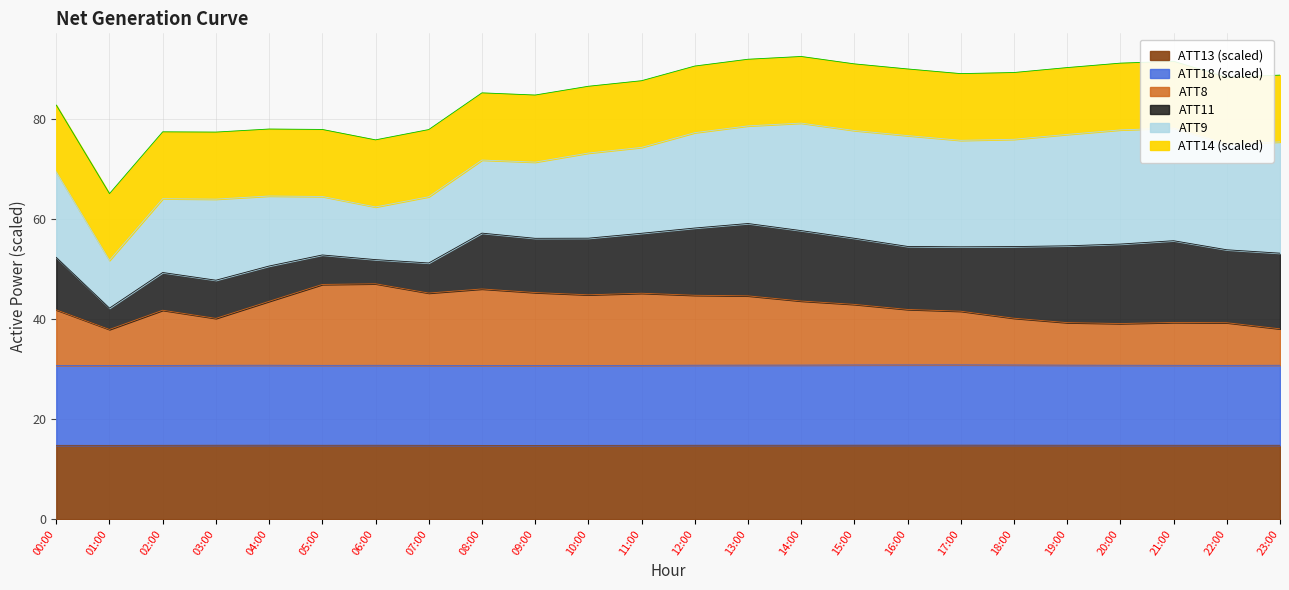

True or false: ATT13 has more than 0 interior local peaks.

True